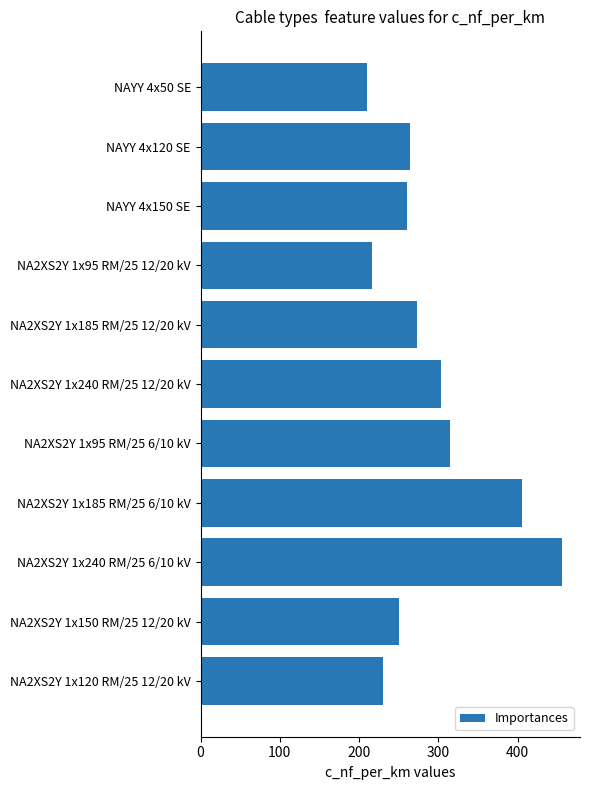

What is the difference between the second highest and minimum values?

196